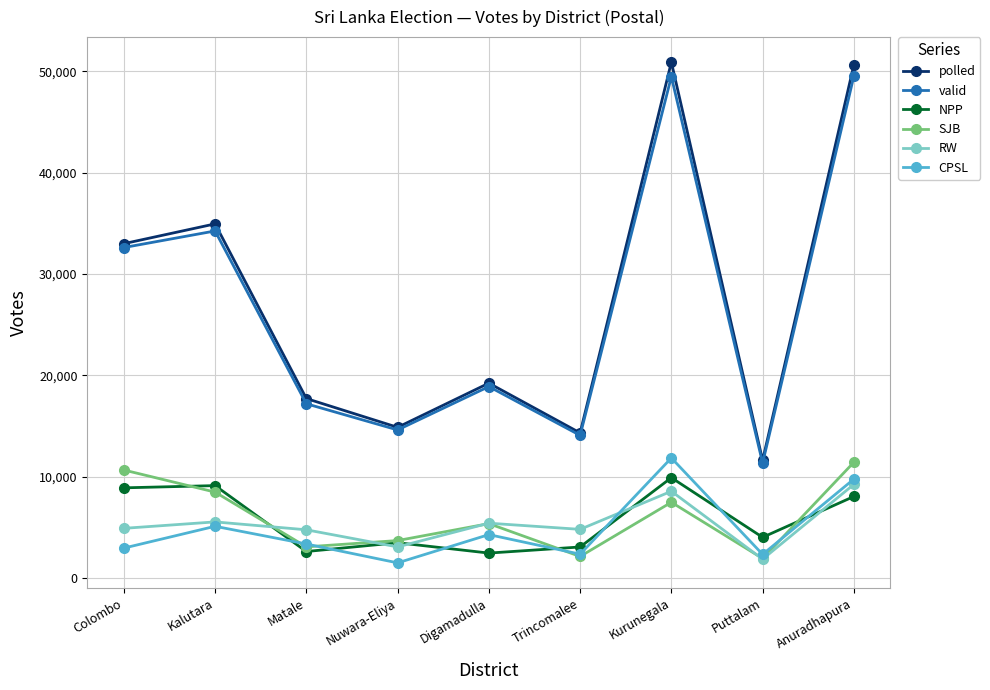

True or false: polled and NPP cross at least once.

False